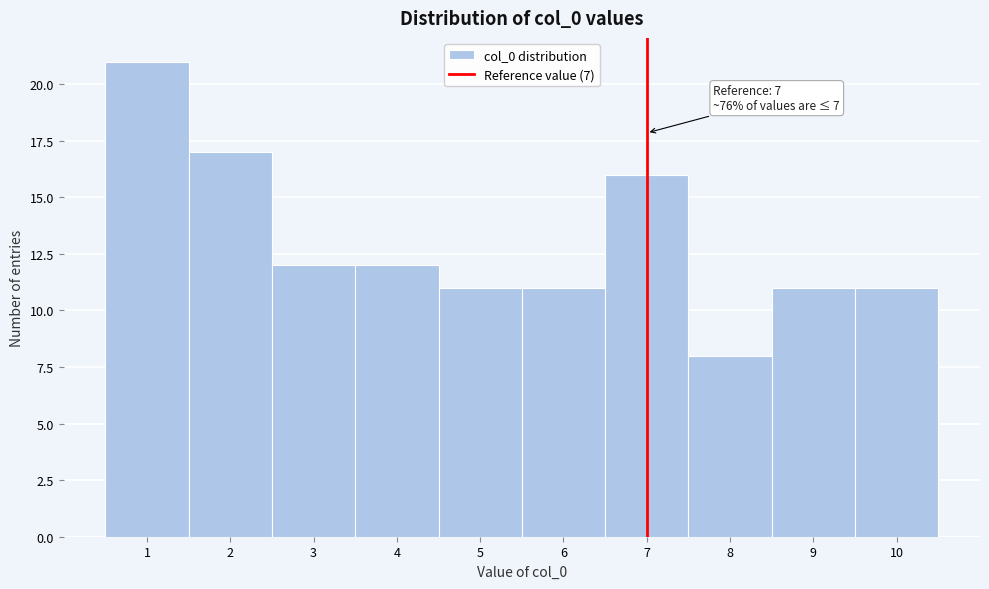

Over which range of the x-axis is the bar tallest?

0.5 to 1.5